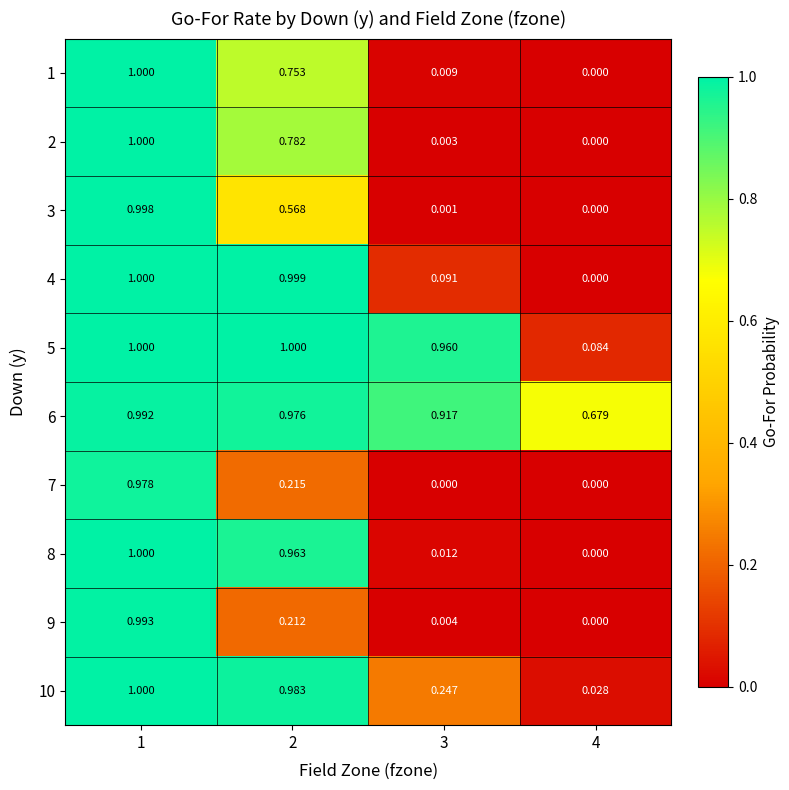

Count the number of categories in the chart.

4